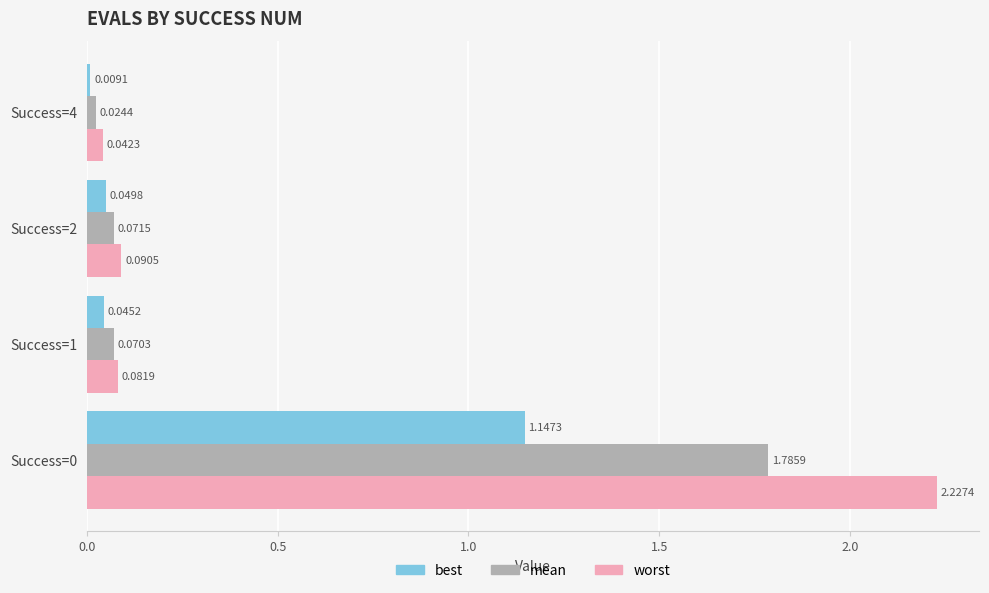

Rank the series by their average value, from highest to lowest.

worst, mean, best